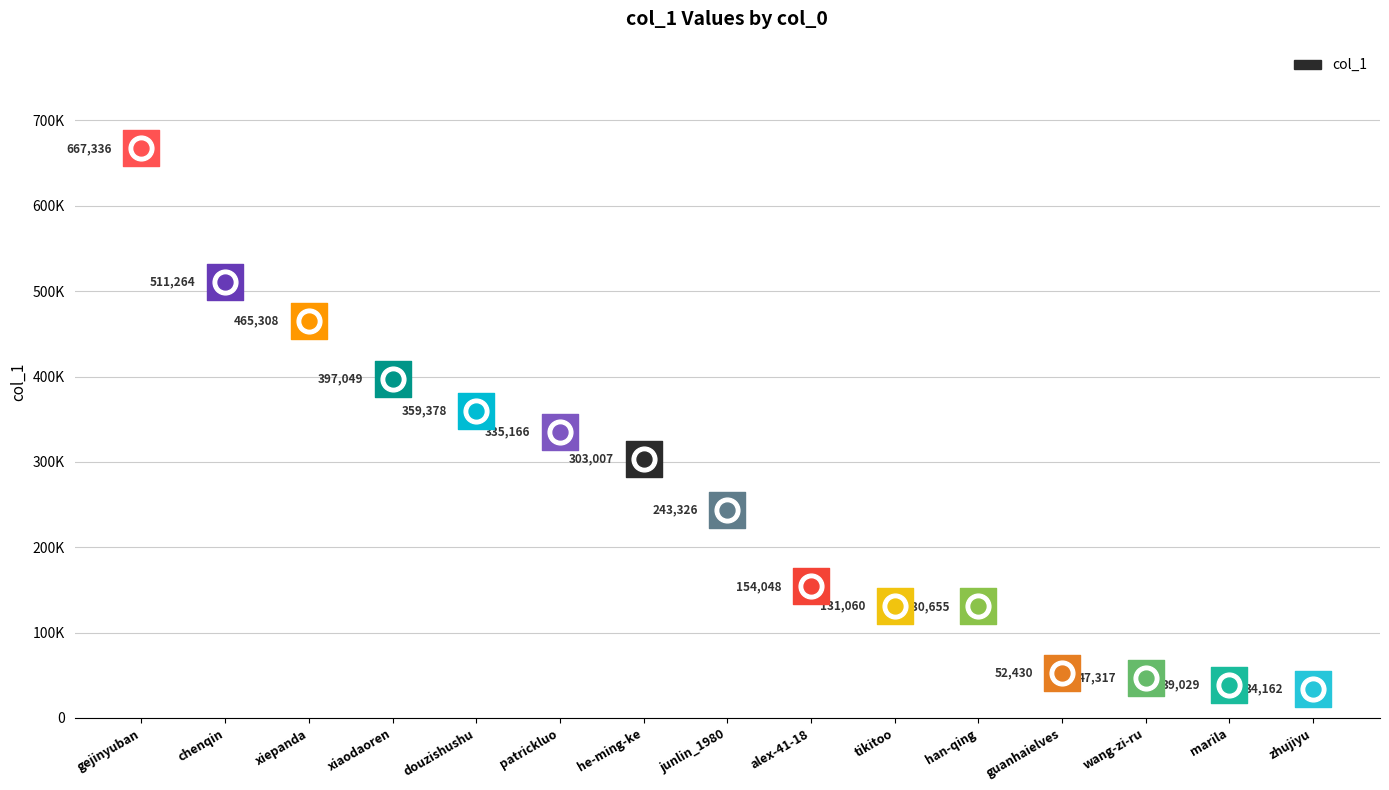

What is the change in value from tikitoo to junlin_1980?

+112266